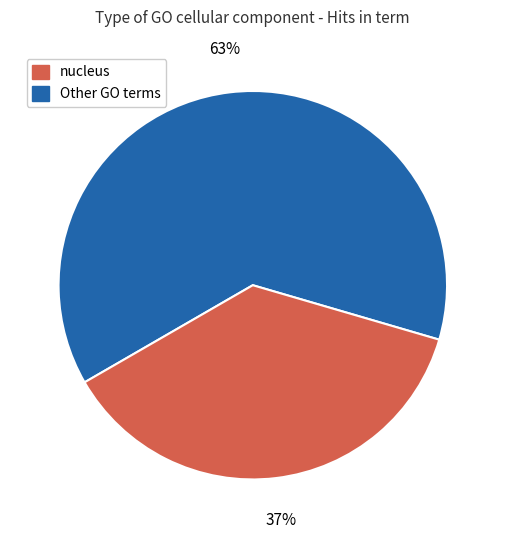

To the nearest percent, what is the average slice percentage?

50%